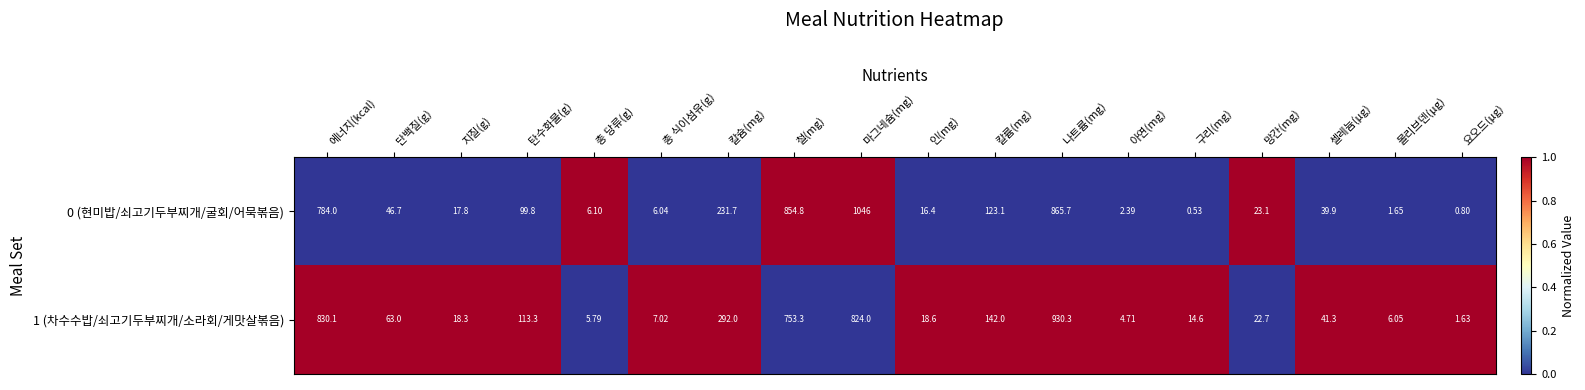

Count the number of data series in this chart.

2